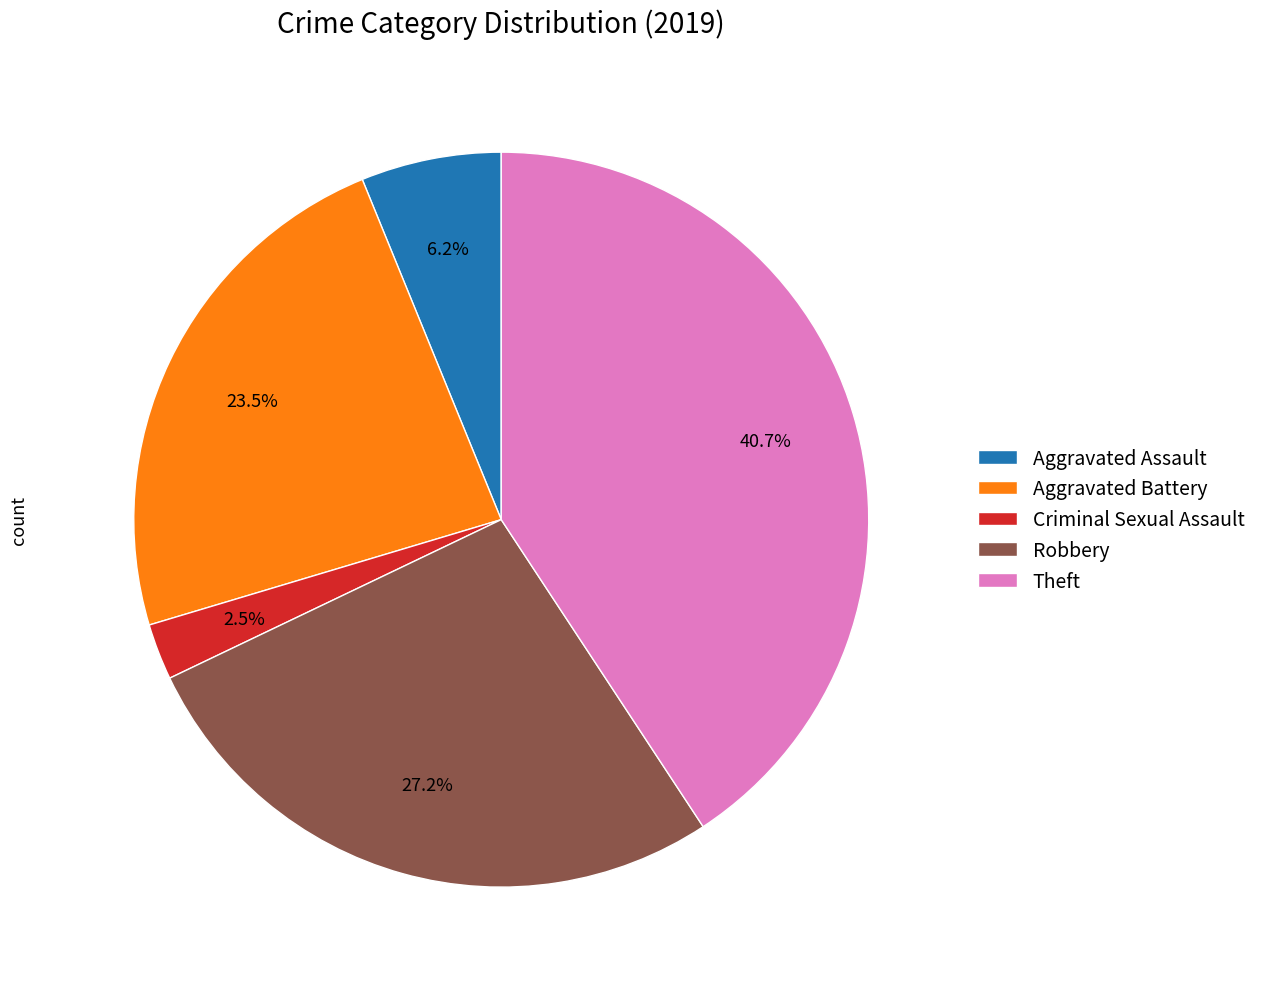

What portion of the pie excludes Theft?

59.3%